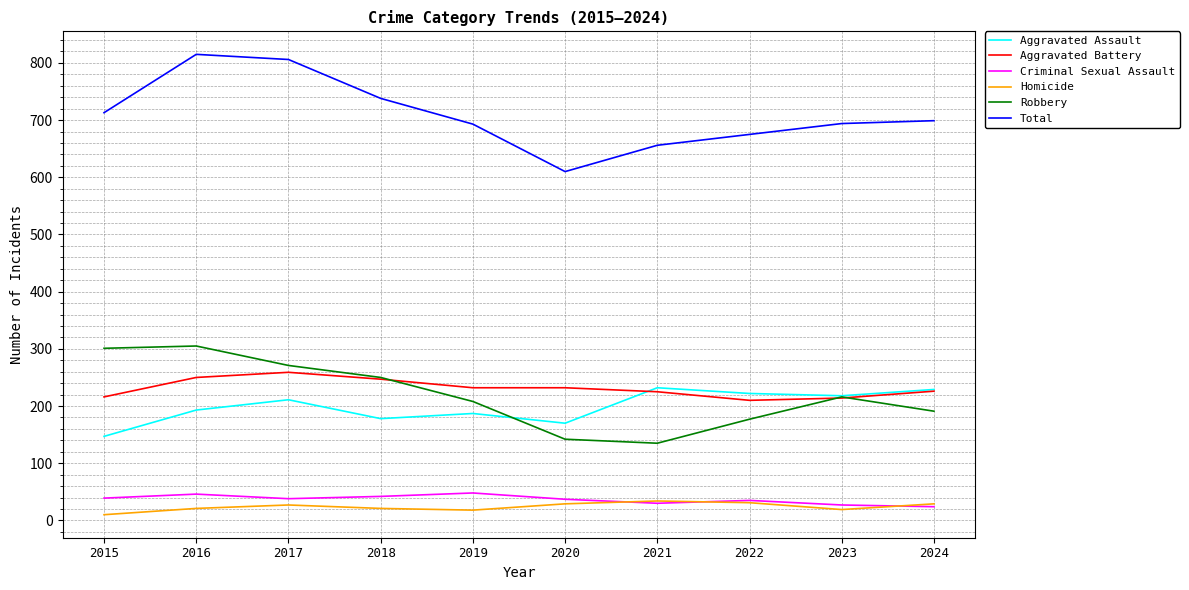

What is the sum of all Aggravated Assault values?

1987